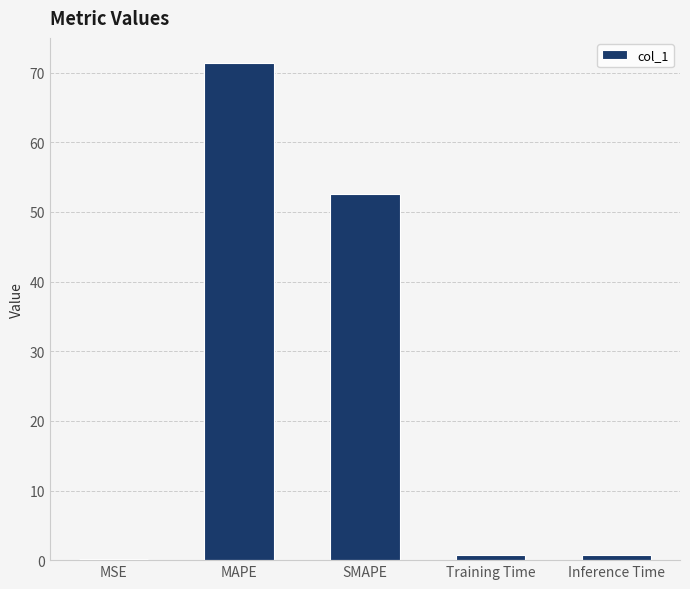

What is the sum of all values?

125.6